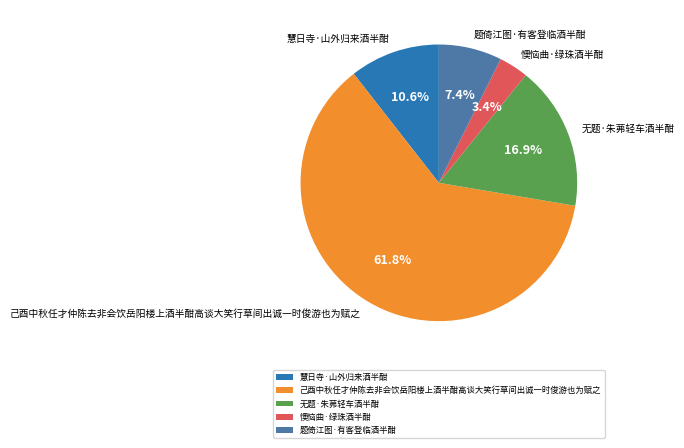

Which category has the smallest portion of the pie?

懊恼曲·绿珠酒半酣